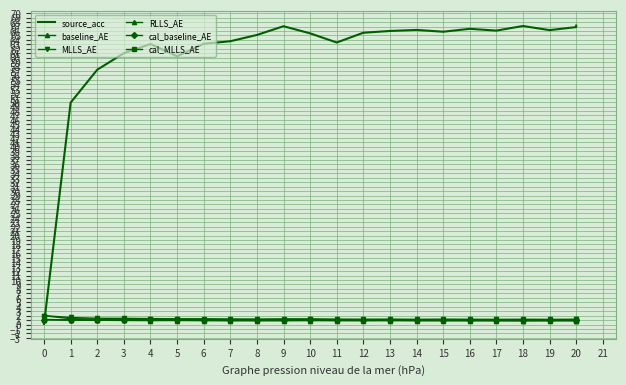

What is the difference between the maximum and minimum values in the source_acc series?

67.1